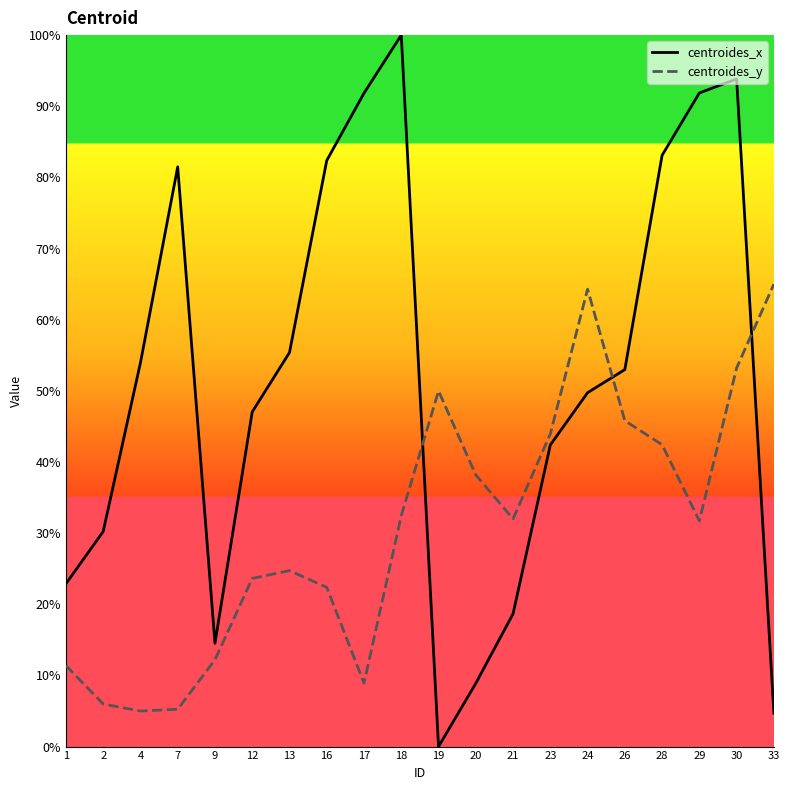

In centroides_y, how many points are higher than both neighbors (excluding endpoints)?

3